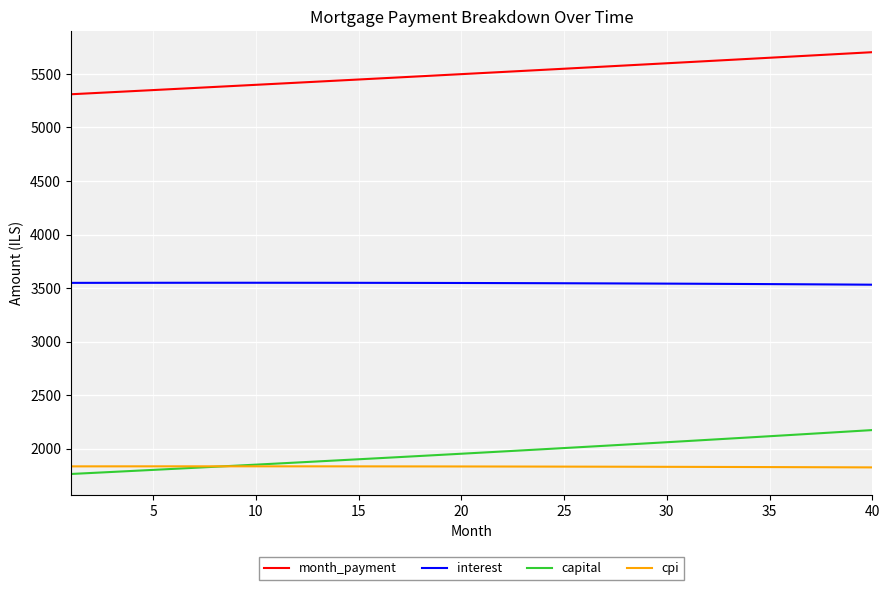

True or false: capital and month_payment cross at least once.

False